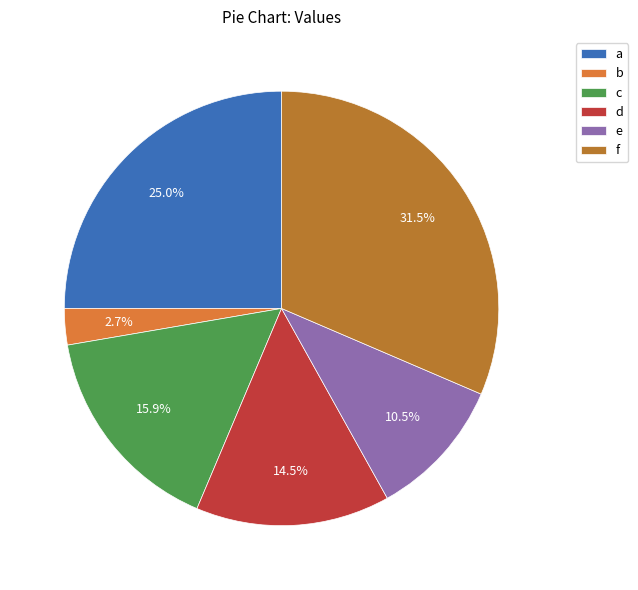

Is it true that c is 31% of the pie?

False